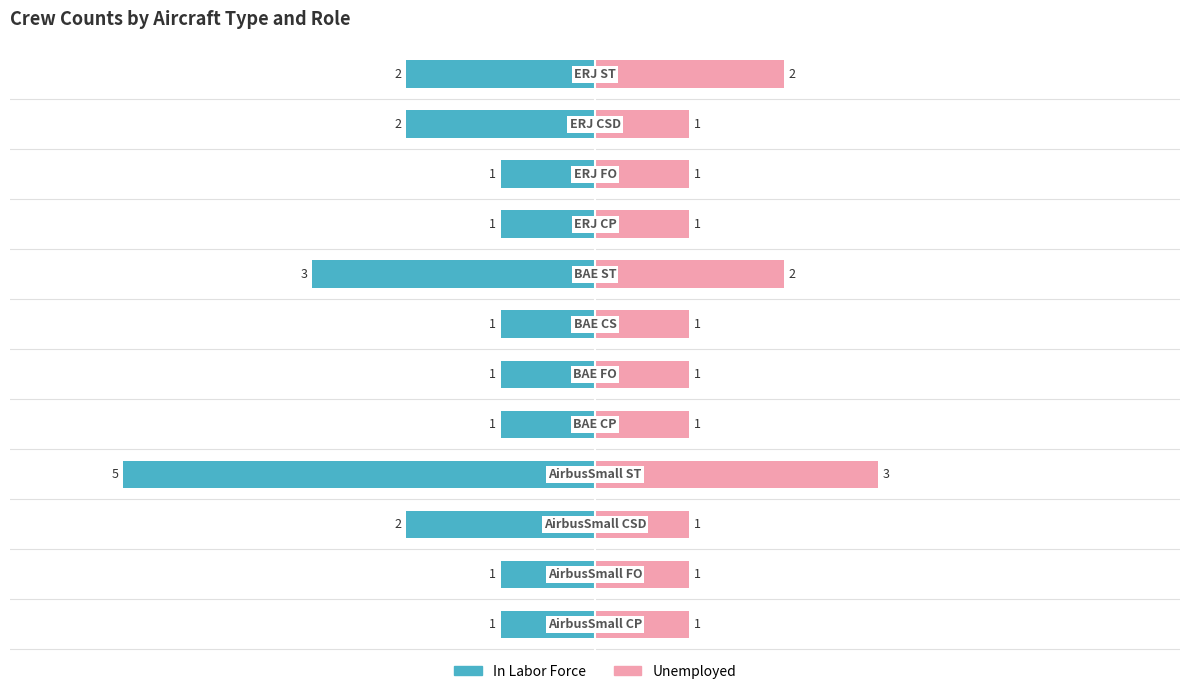

What is the average value of the In Labor Force series?

-2